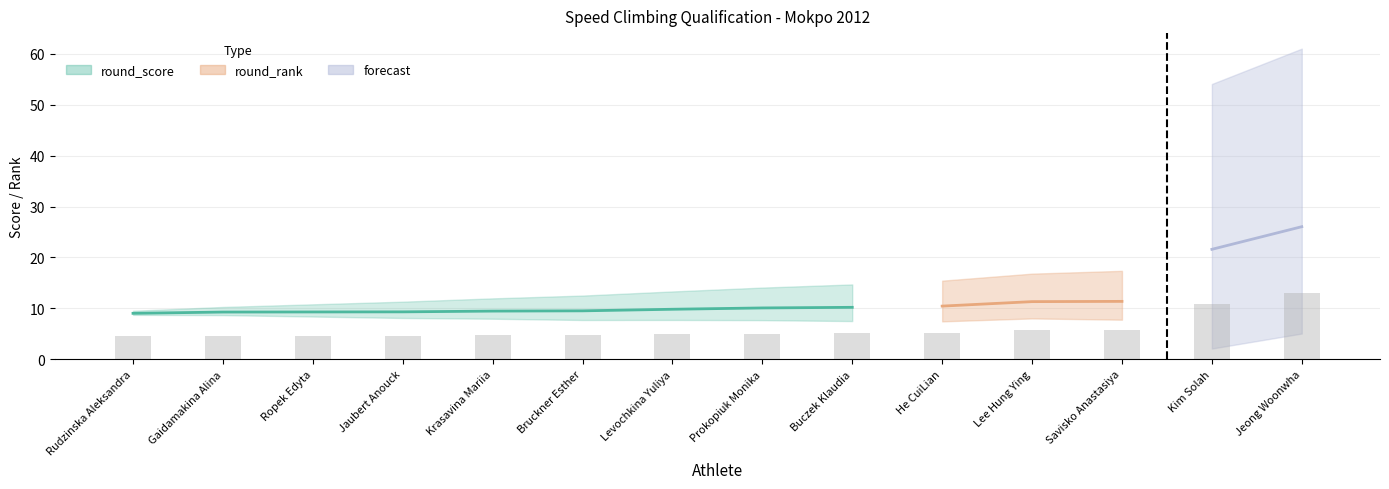

What is the label of the 10th bar from the right?

Krasavina Mariia